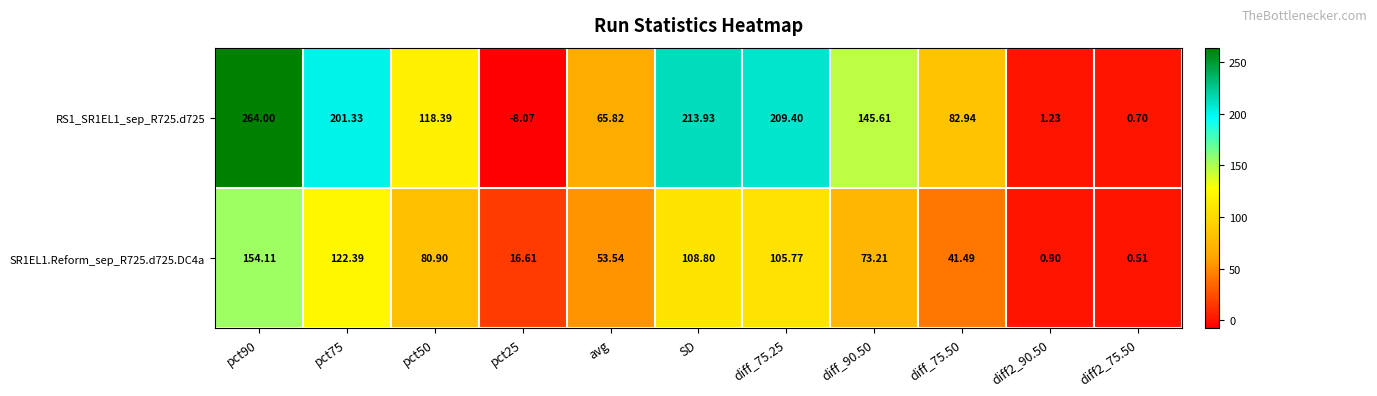

What is the smallest value displayed?

-8.1